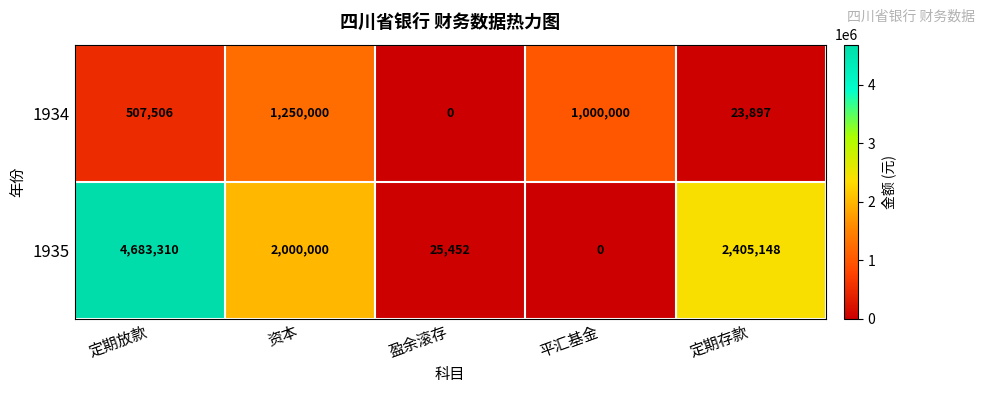

At which label does 1935 reach its minimum?

平汇基金